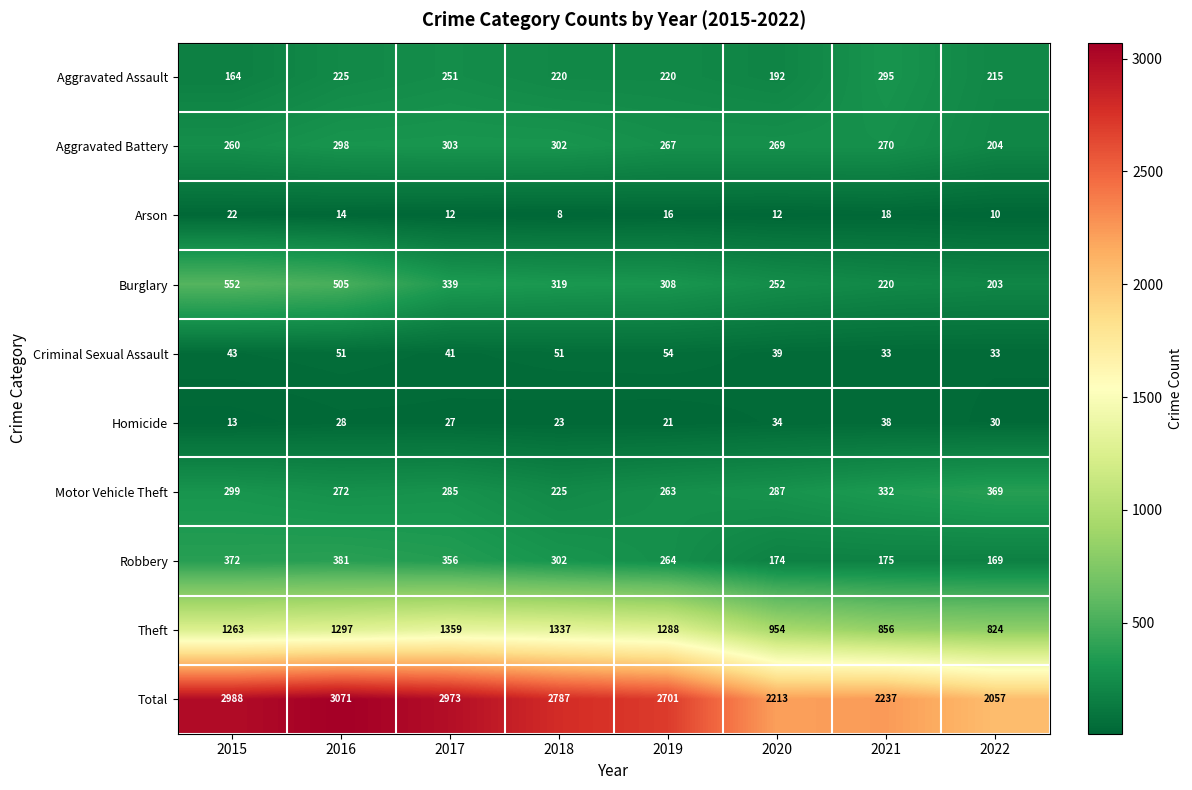

What is the smallest value displayed?

8